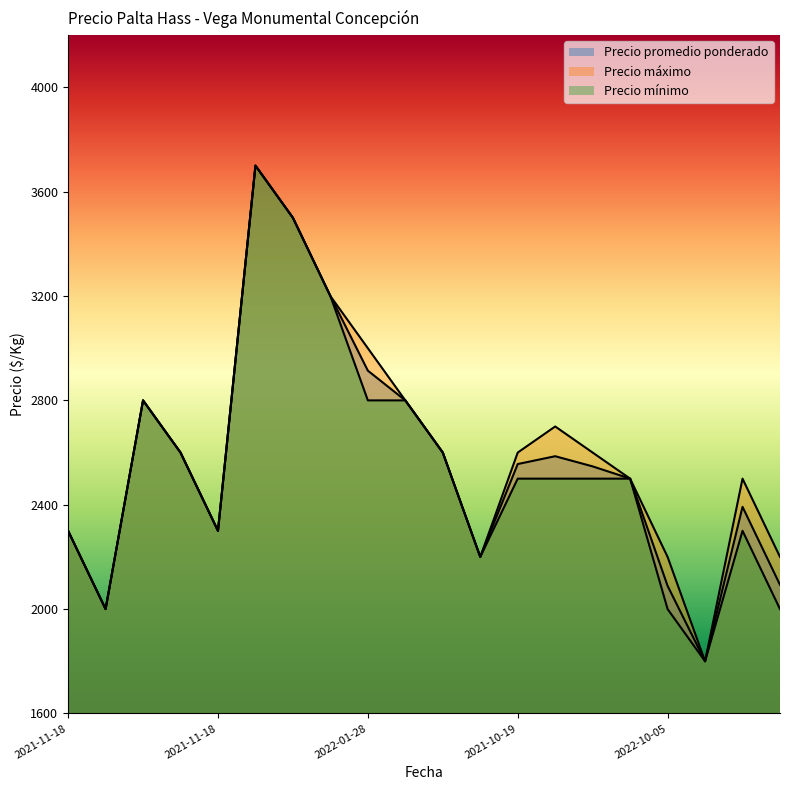

The value of Precio mínimo at 2022-06-03 is 5670. True or false?

False